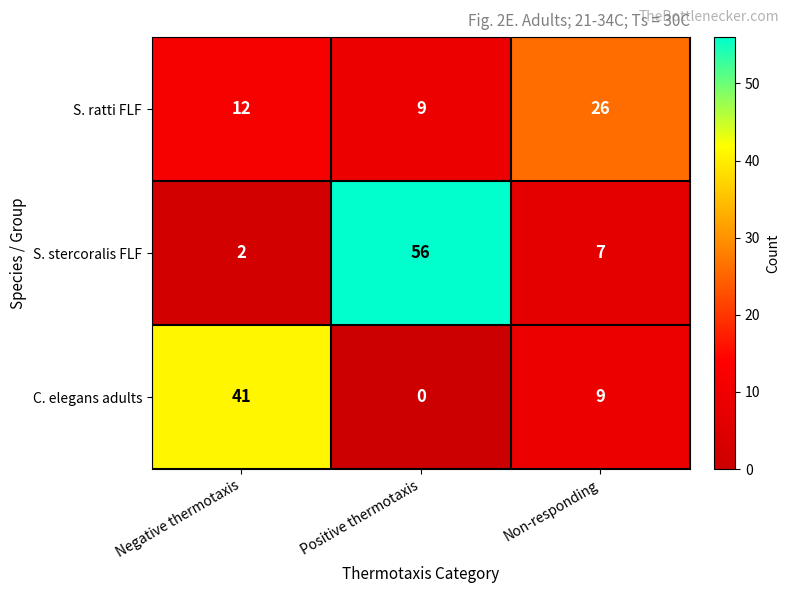

At which label is S. stercoralis FLF closest to 29?

Non-responding